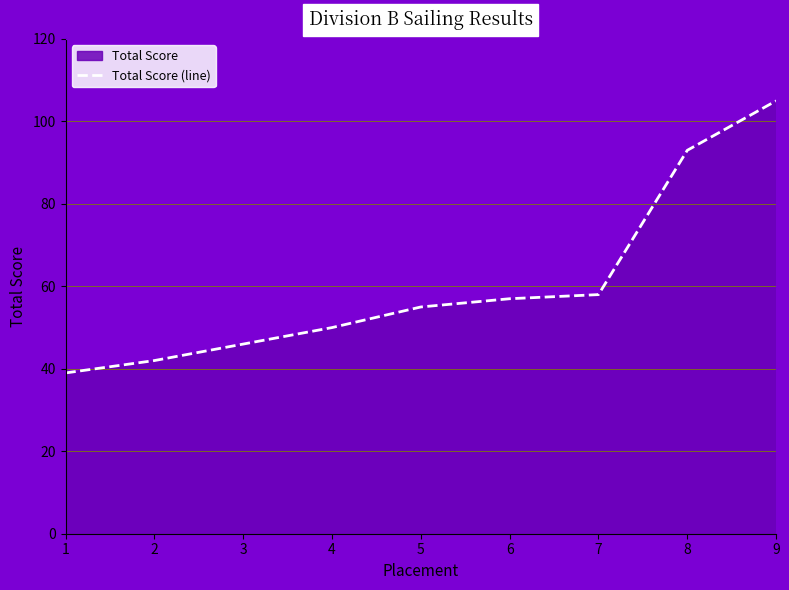

Reading right to left, what are all the values shown in this chart?

9=105	8=93	7=58	6=57	5=55	4=50	3=46	2=42	1=39